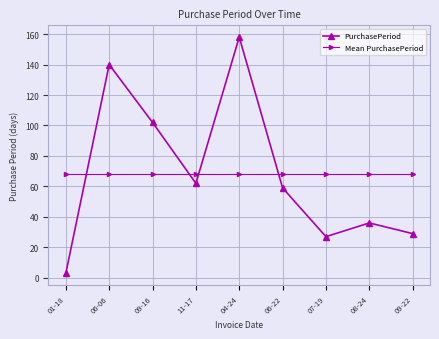

How many data points does each series have?

9